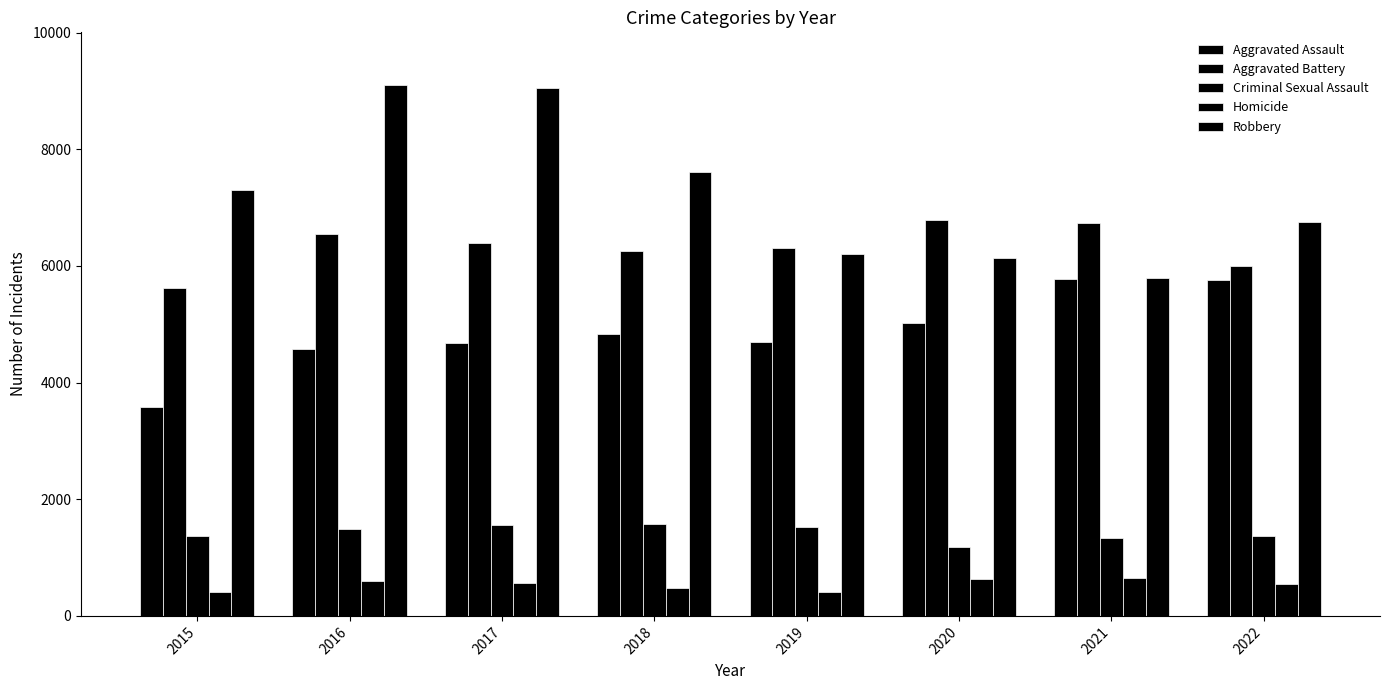

Is the value of Homicide at 2017 greater than the value of Aggravated Assault at 2016?

No